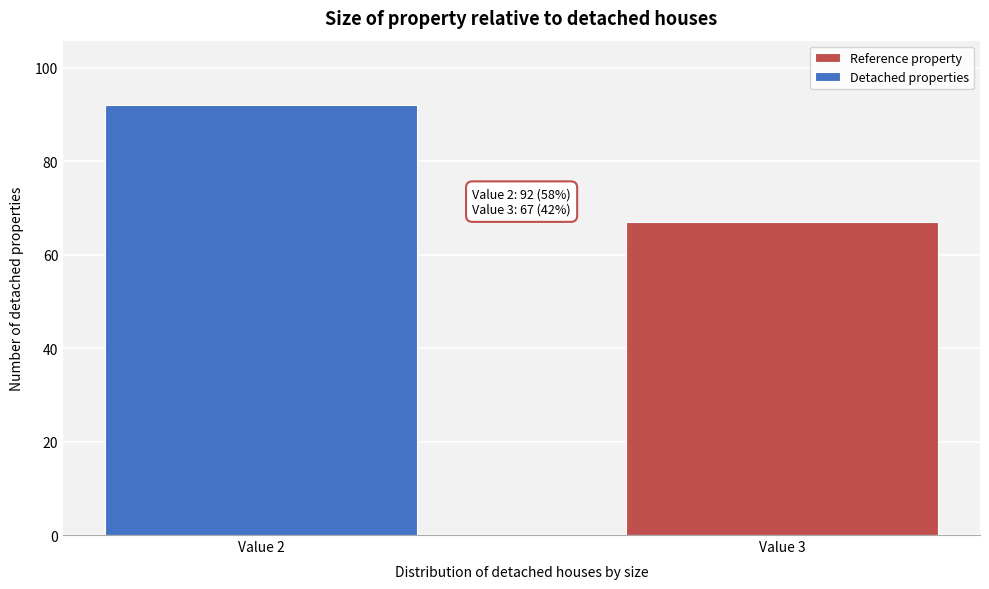

Reading left to right, transcribe all the data shown in this chart.

92	67